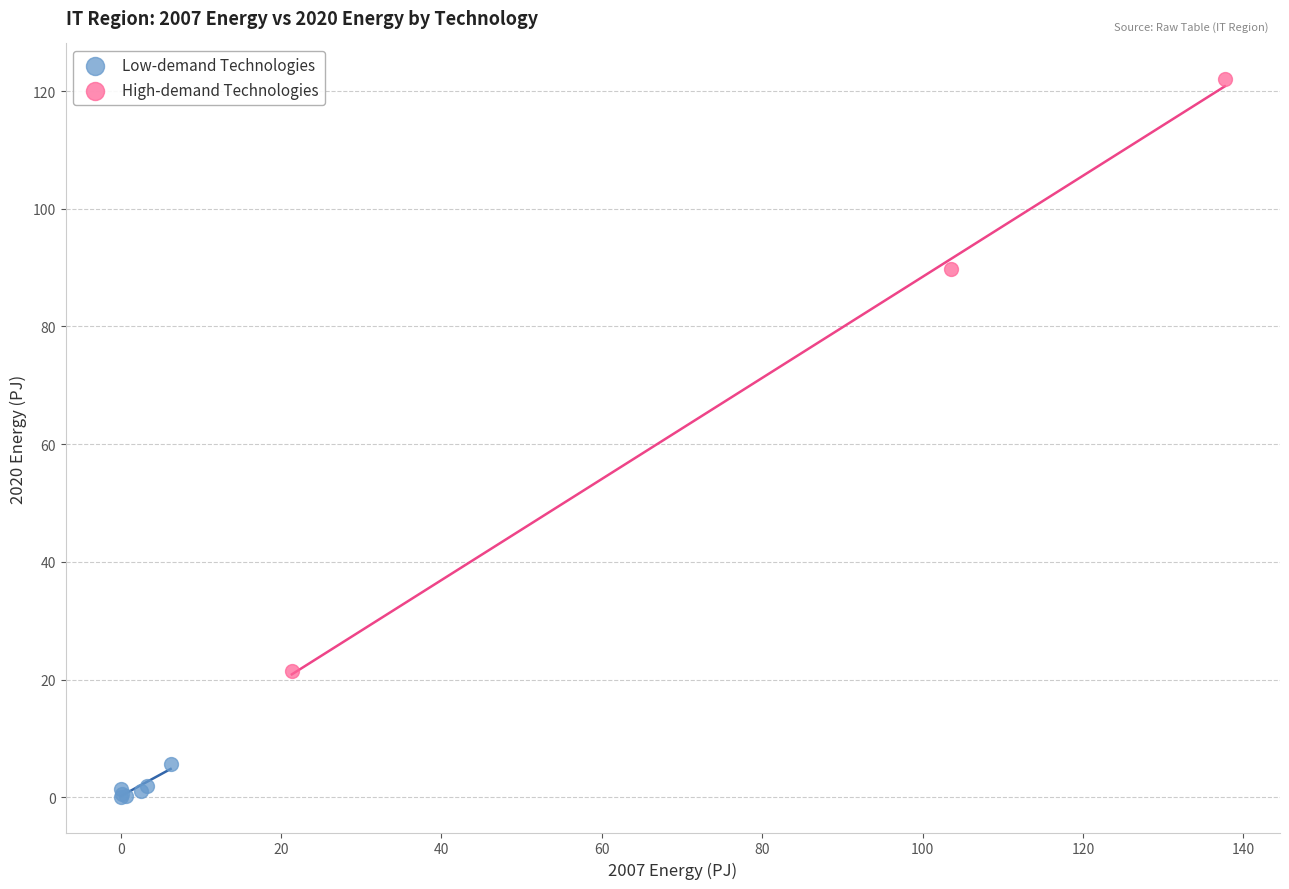

Which series reaches the minimum Y coordinate?

Low-demand Technologies